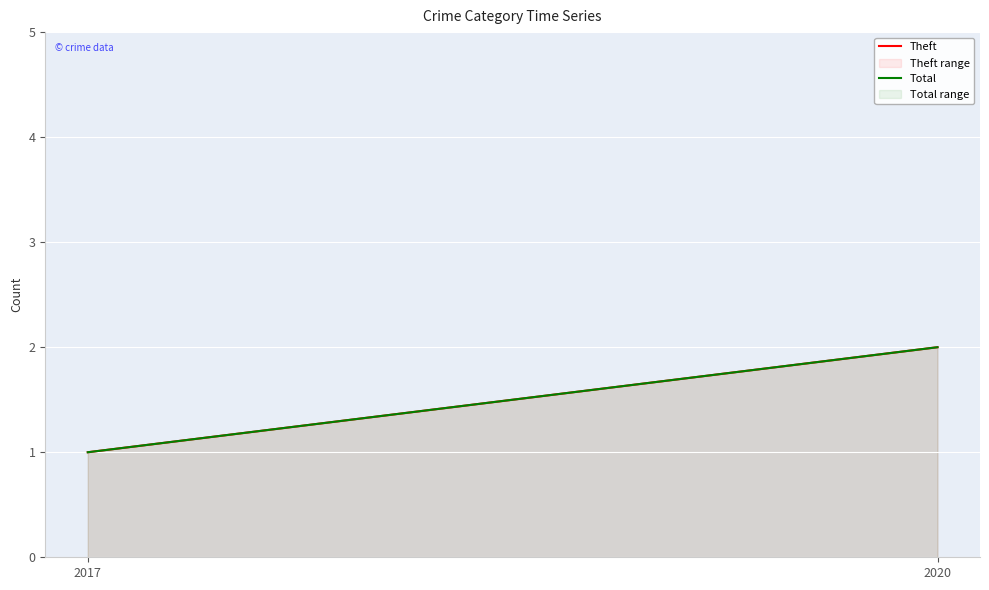

At 2020, list the series in order from smallest to largest.

Theft, Total